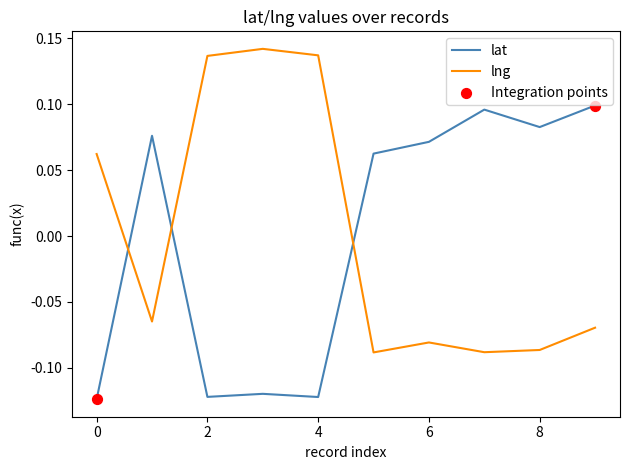

True or false: lng and lat cross at least once.

True